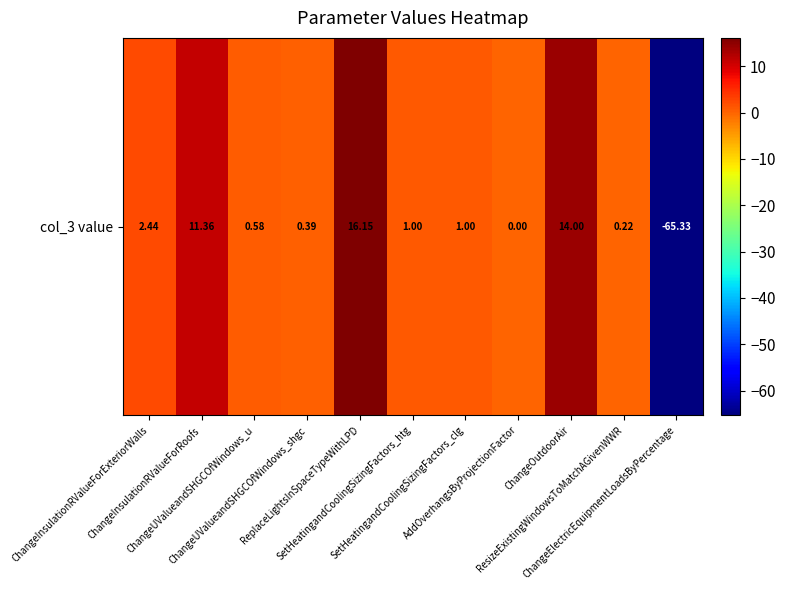

At which label does the data first exceed 1?

ChangeInsulationRValueForExteriorWalls